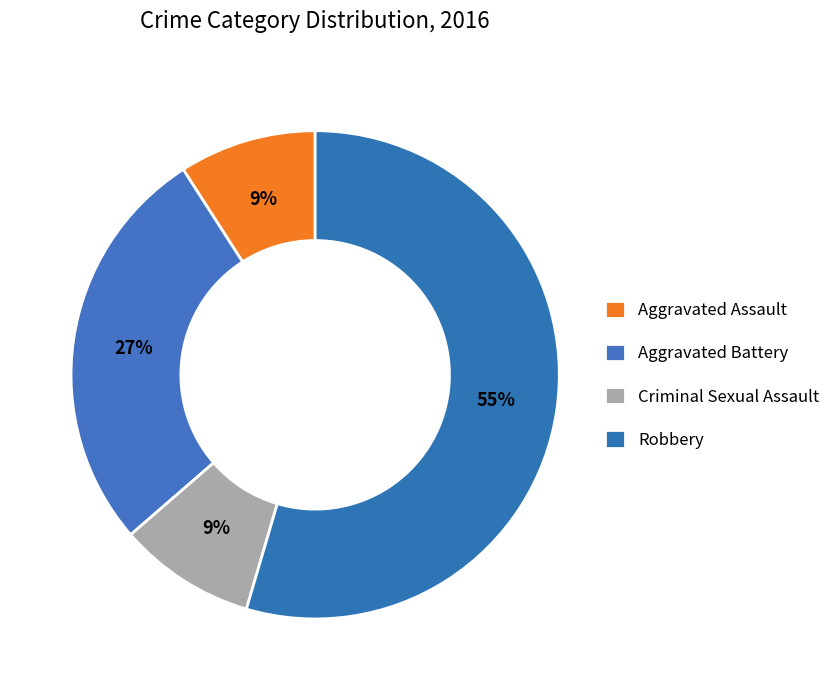

Combined, do Aggravated Battery and Robbery account for over 50%?

Yes